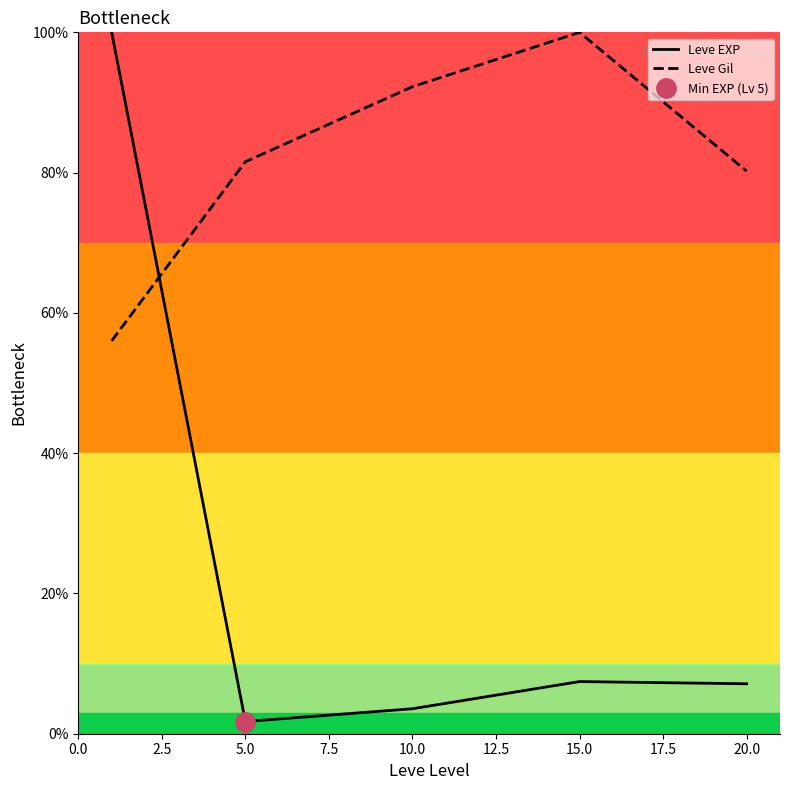

True or false: Leve EXP has a value of 10.4 at 20.0.

False